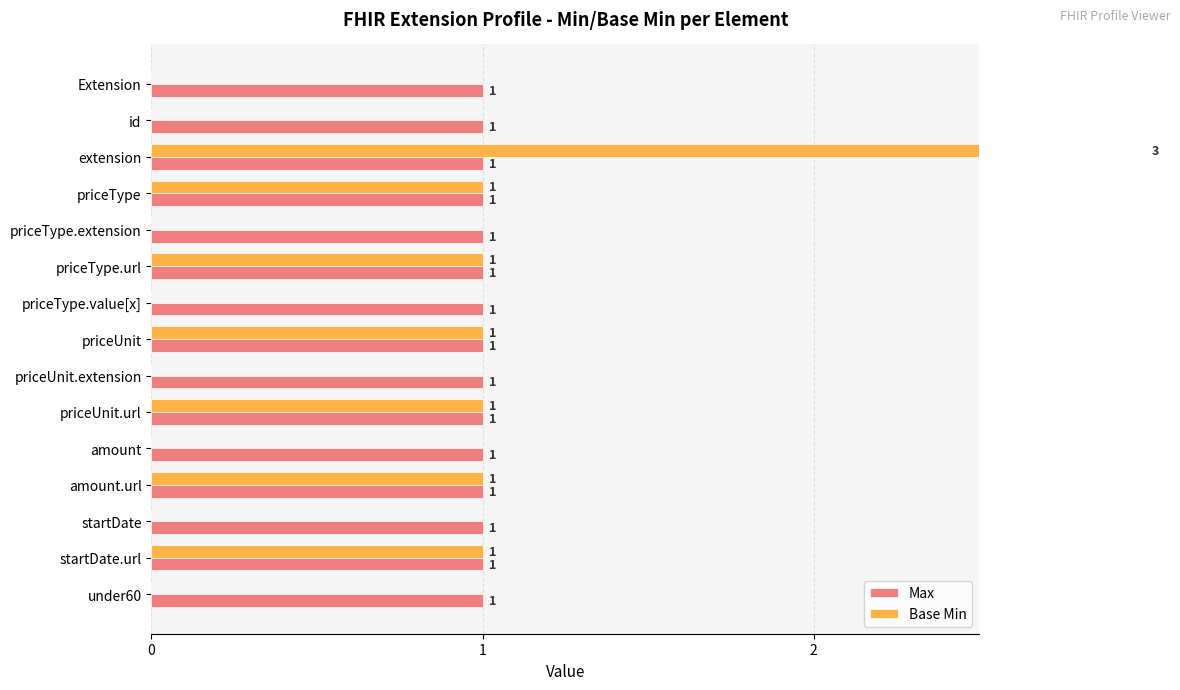

Count the number of categories in the chart.

15